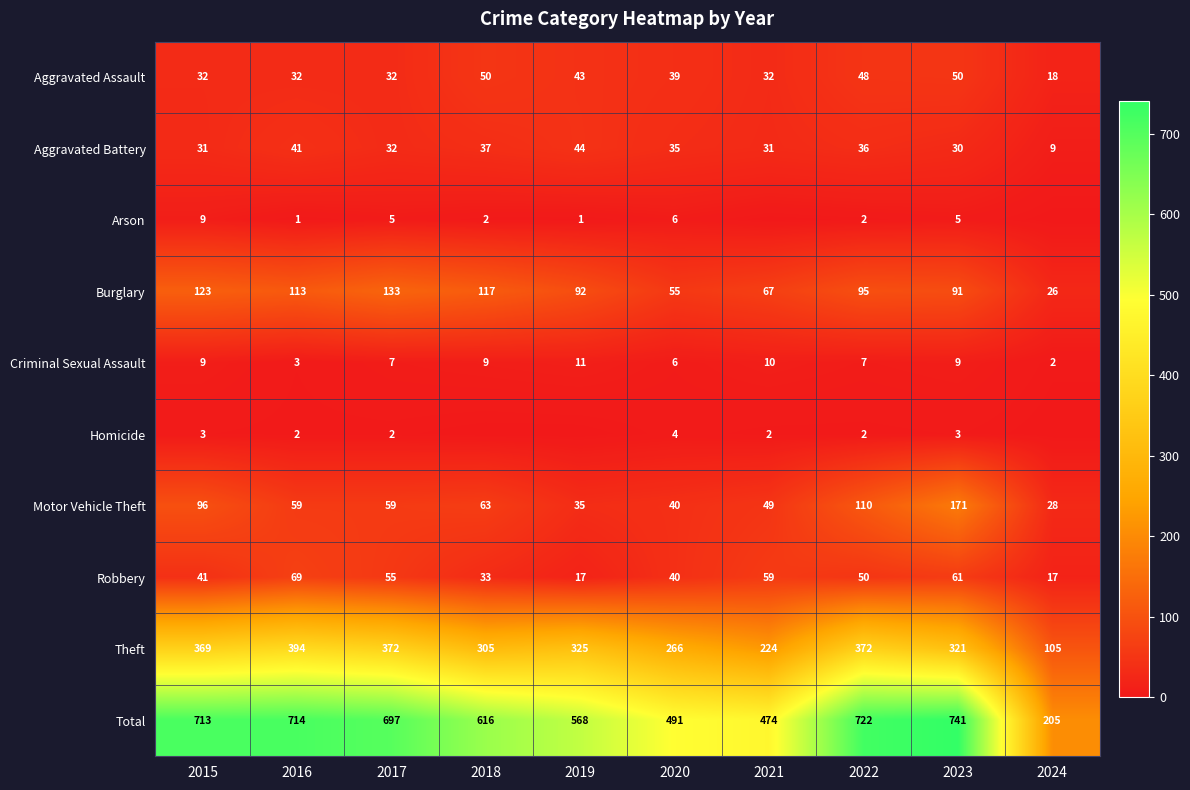

Is the value of Theft at 2024 greater than the value of Burglary at 2020?

Yes